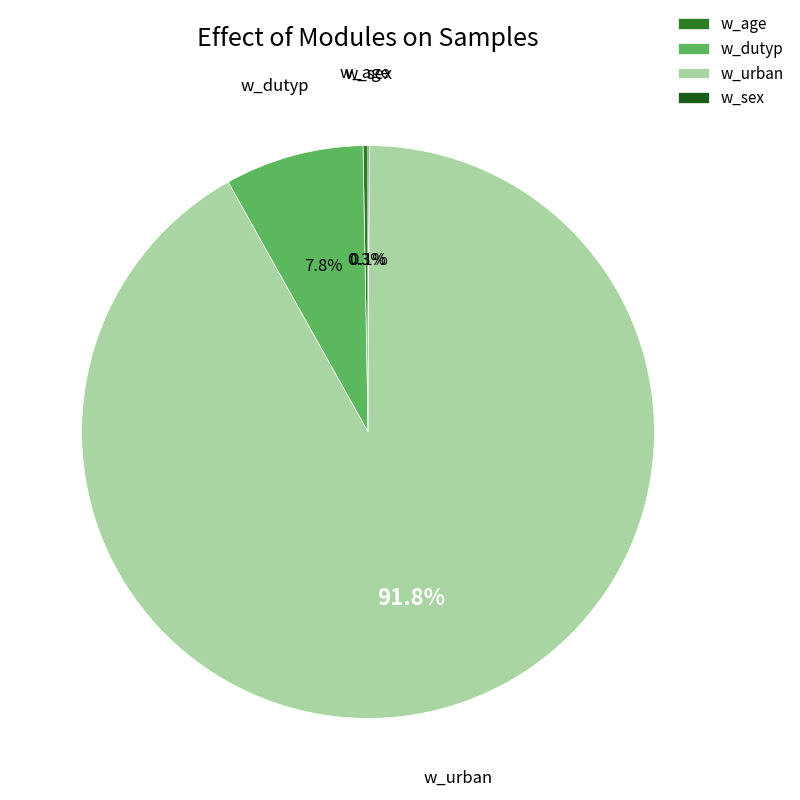

Does w_age represent more than half of the total?

No